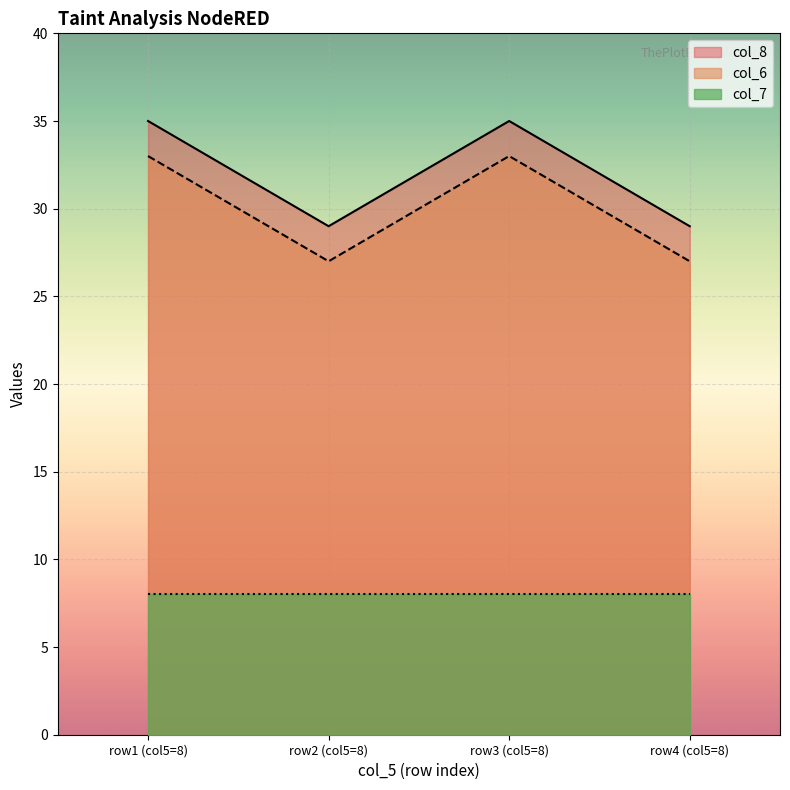

How many interior local valleys does the col_8 series have?

1